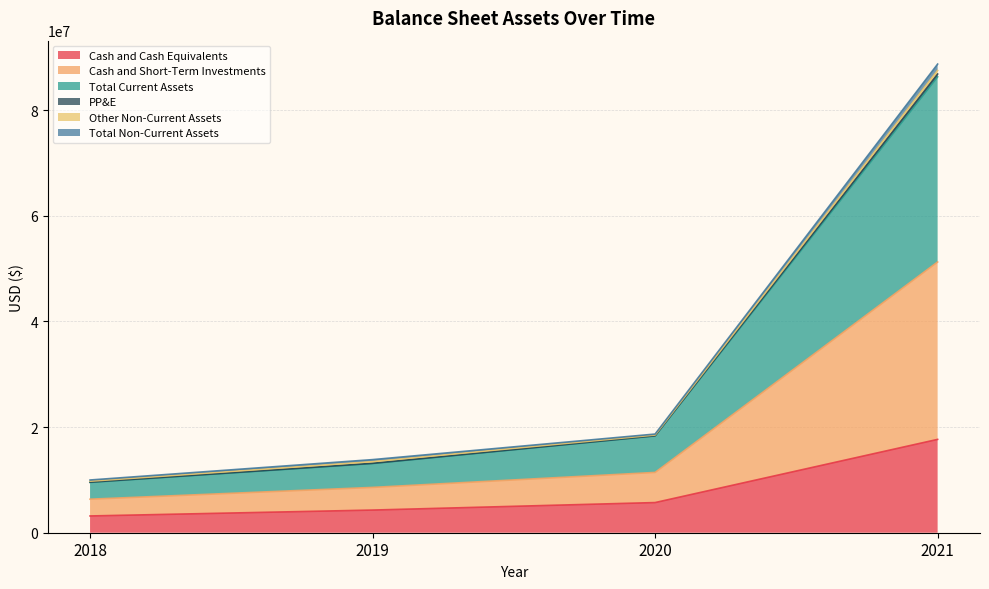

What is the maximum value for Cash and Cash Equivalents?

17675000